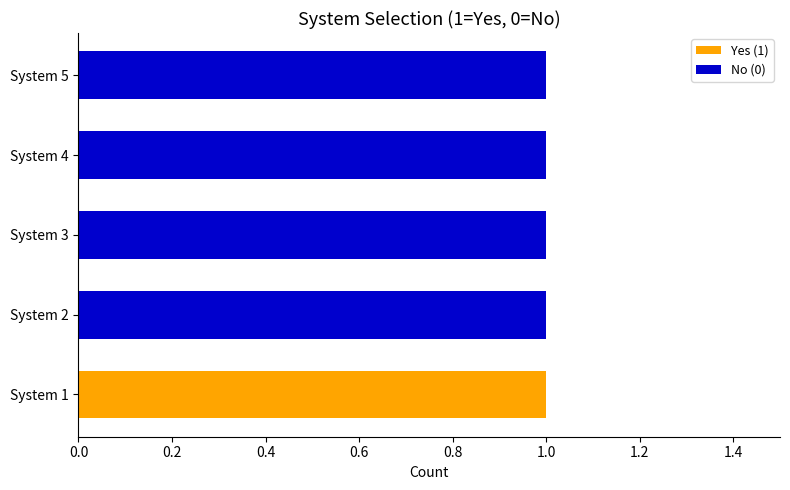

True or false: Yes (1) has a value of 0 at System 3.

True